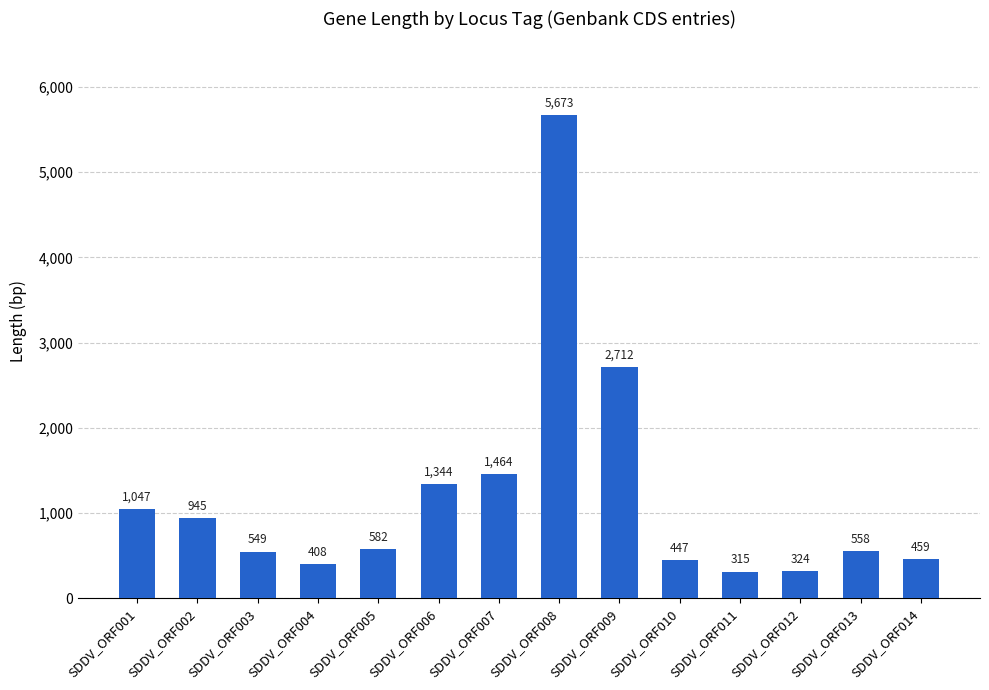

At which label does the data first exceed 582?

SDDV_ORF001